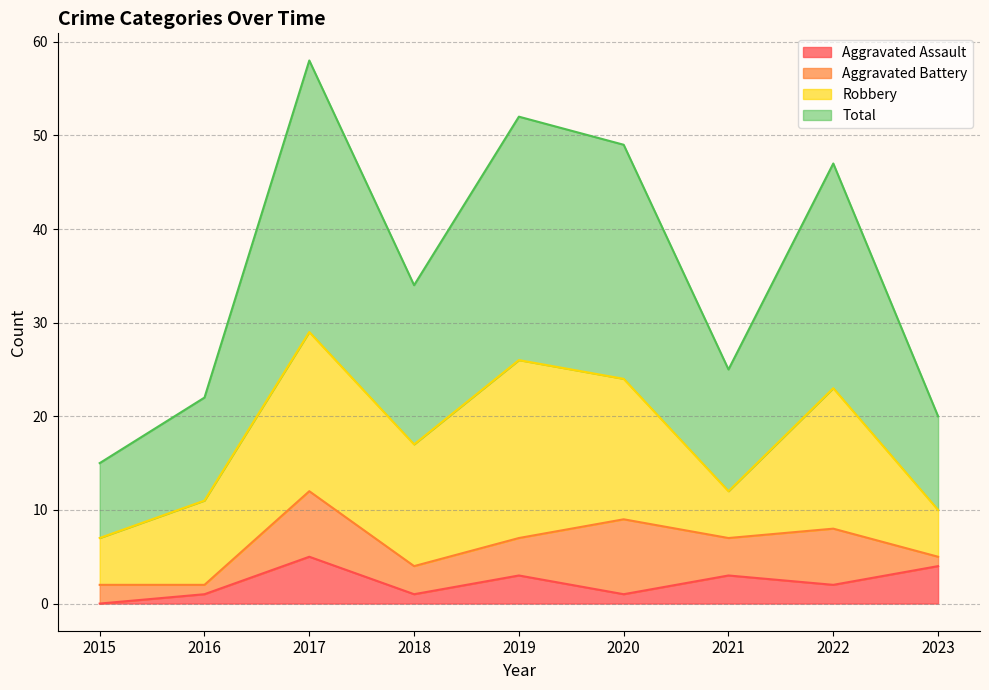

What is the maximum value for Total?

58